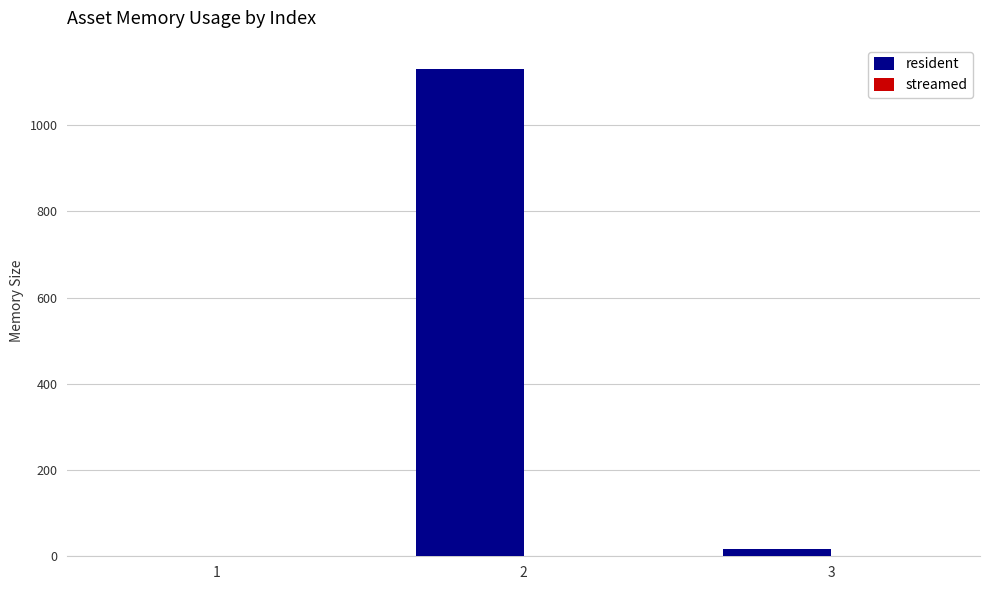

What is the sum of all values?

1146